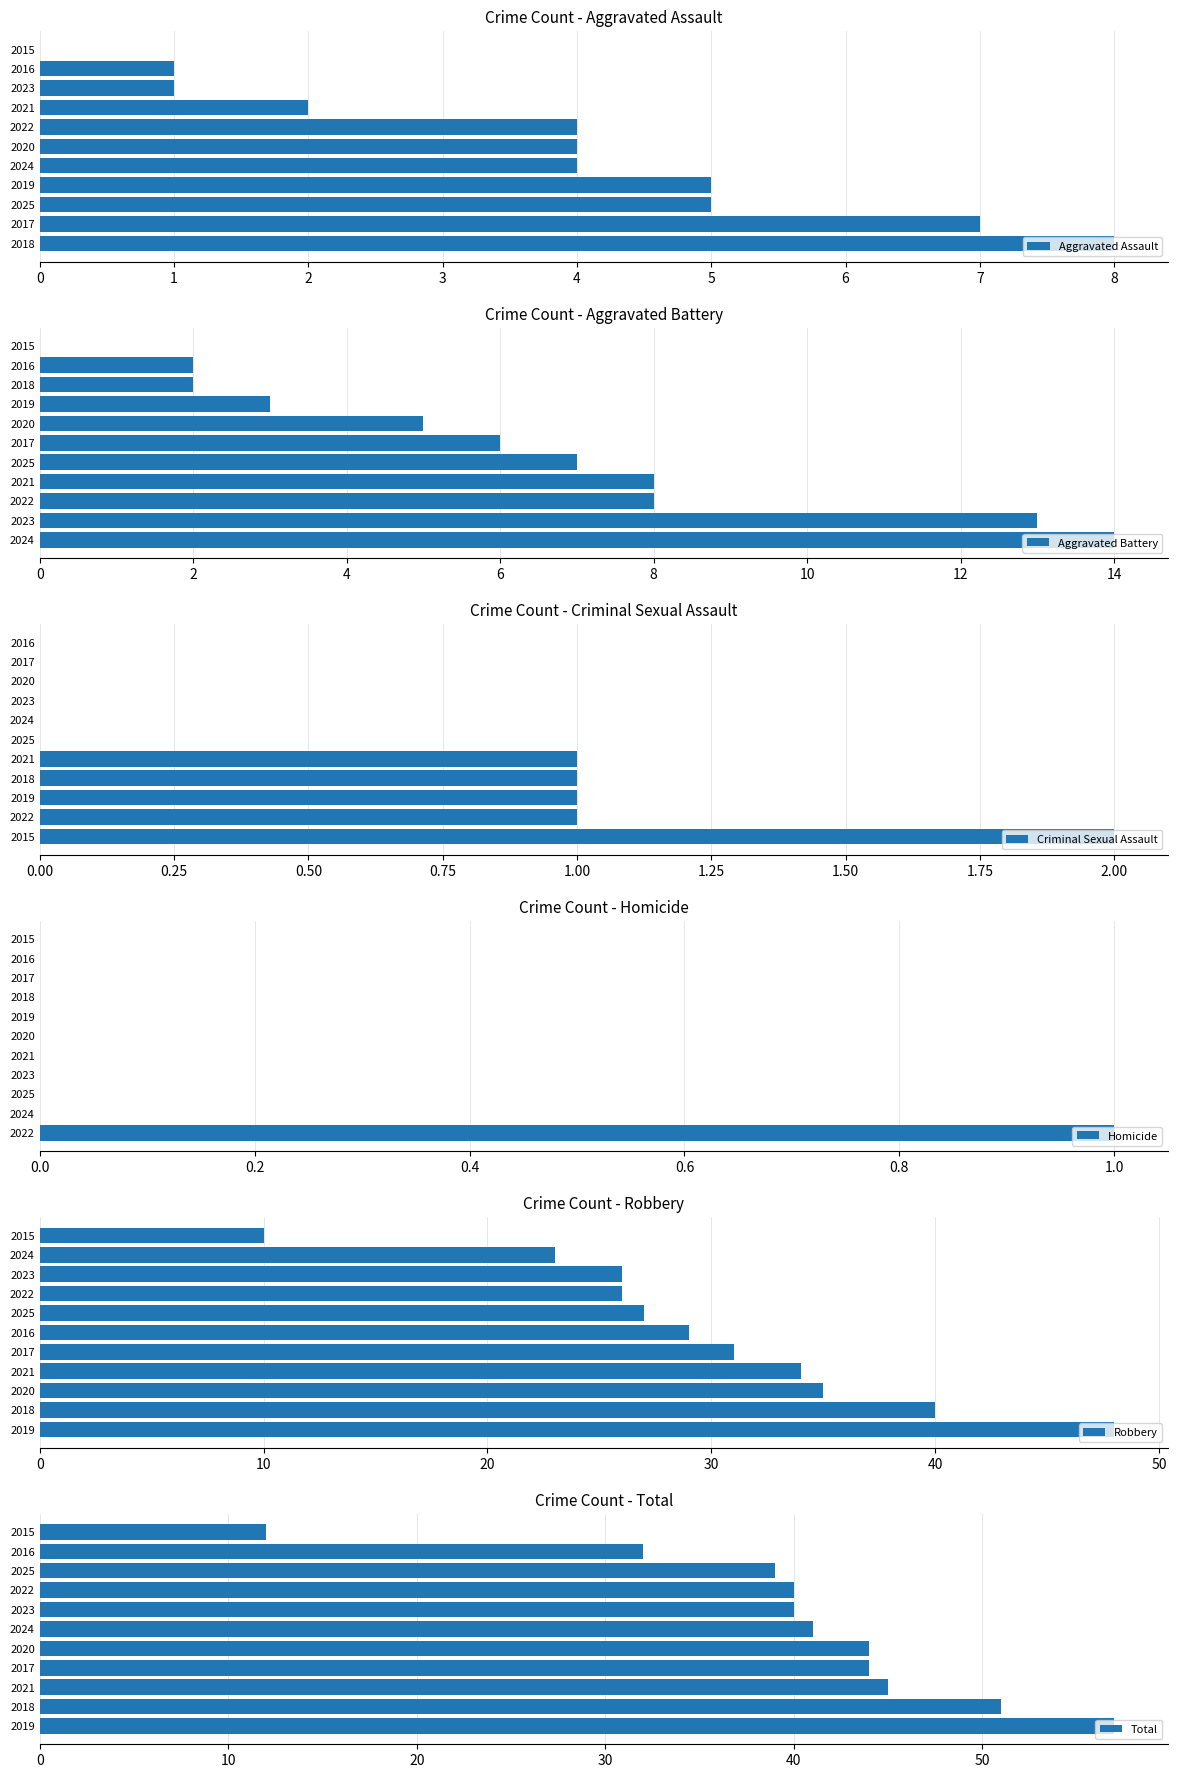

Which series has the widest spread of values?

Total